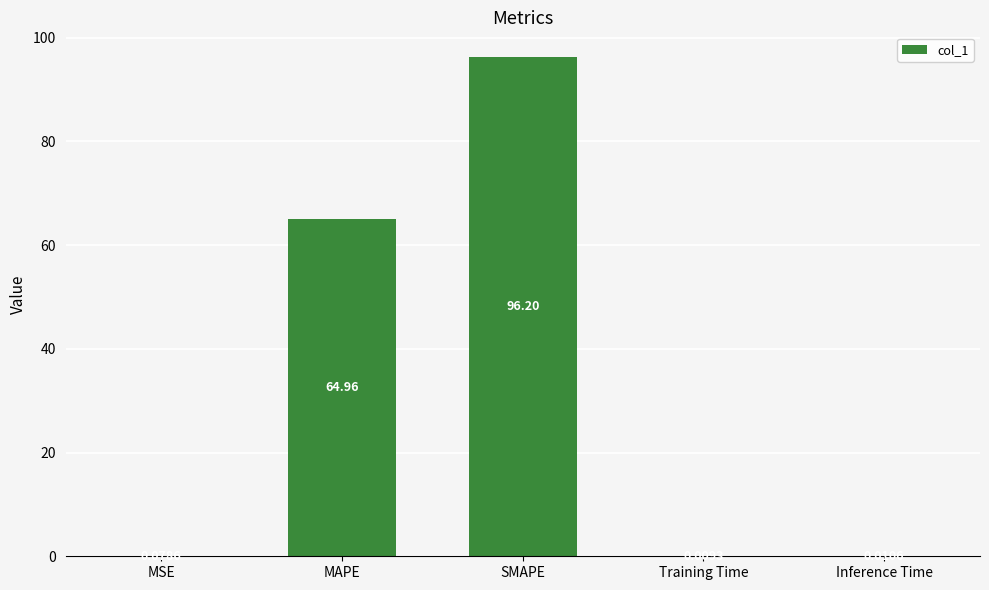

What is the difference between the values at MSE and SMAPE?

96.1